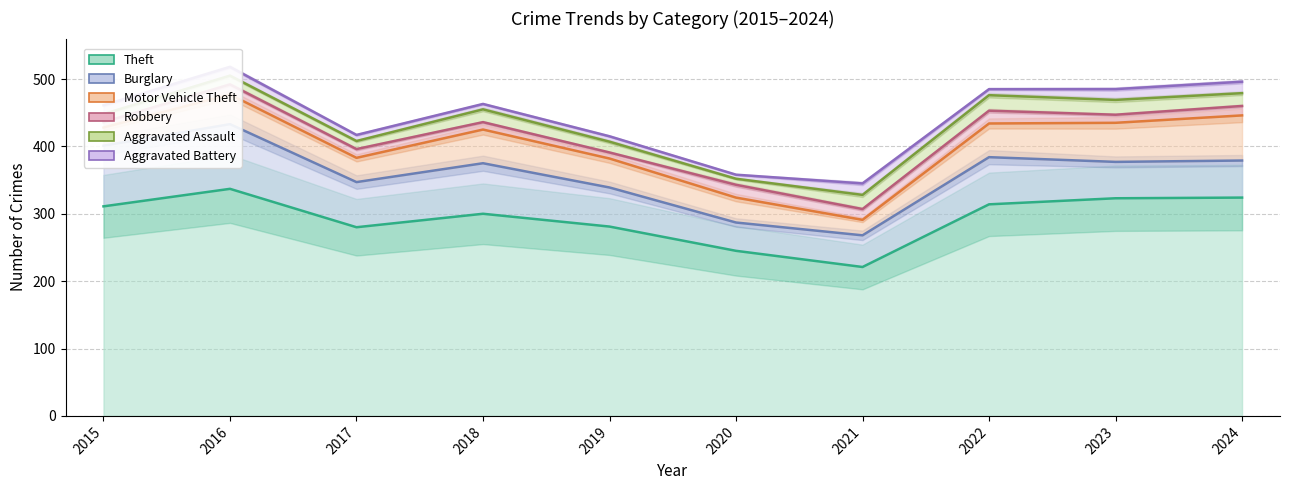

Reading left to right, extract all data points from this chart.

Theft: 311	337	280	300	281	245	221	314	323	324
Burglary: 90	96	67	75	58	42	47	70	54	55
Motor Vehicle Theft: 27	44	36	50	43	37	23	50	58	67
Robbery: 8	15	13	11	9	19	16	19	12	14
Aggravated Assault: 12	13	12	19	16	9	21	23	22	19
Aggravated Battery: 13	13	9	8	8	6	17	9	16	17